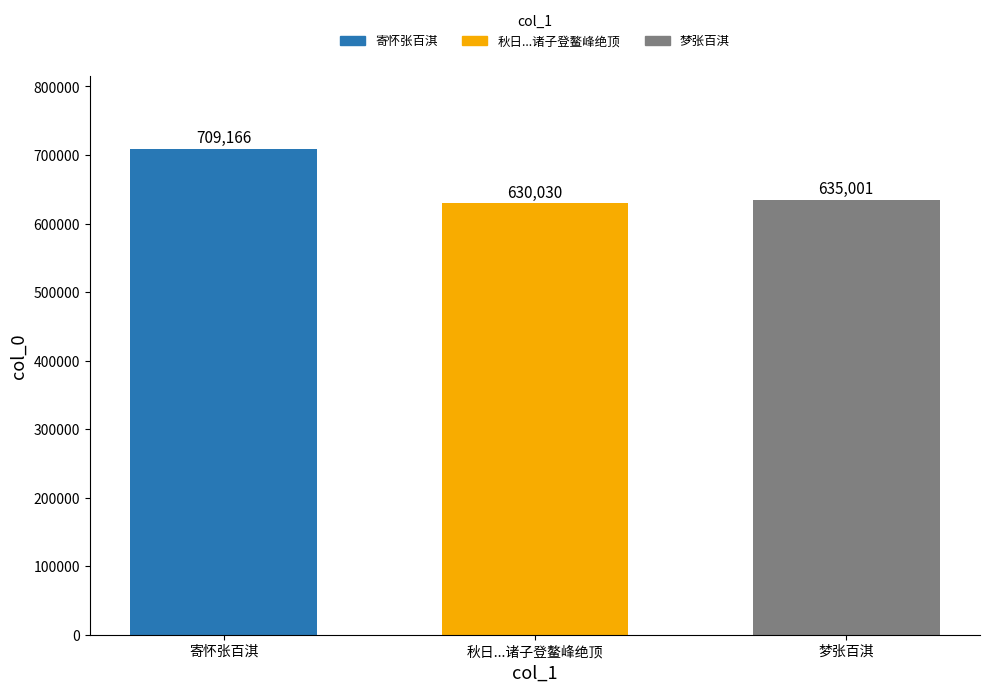

What is the difference between the highest and lowest values at 秋日...诸子登鳌峰绝顶?

79136